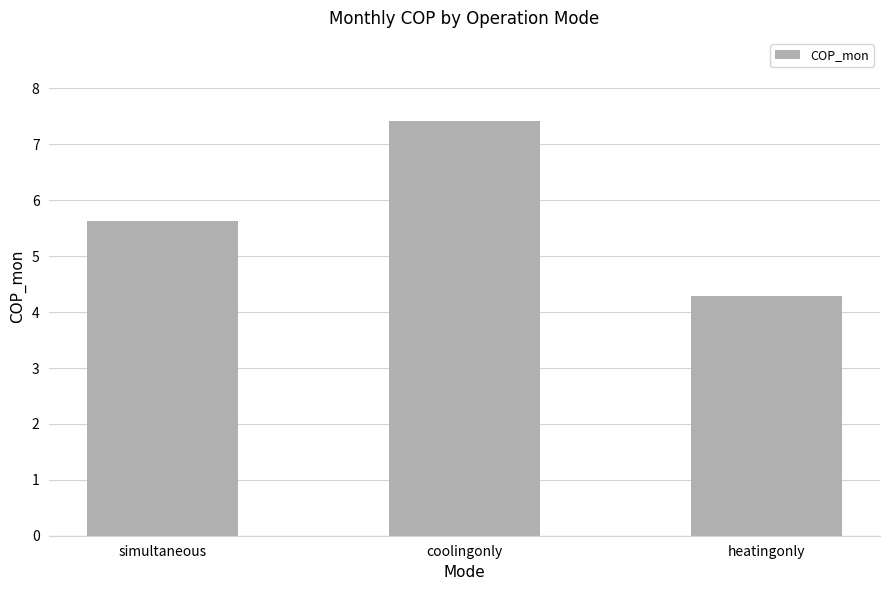

Count the number of categories in the chart.

3